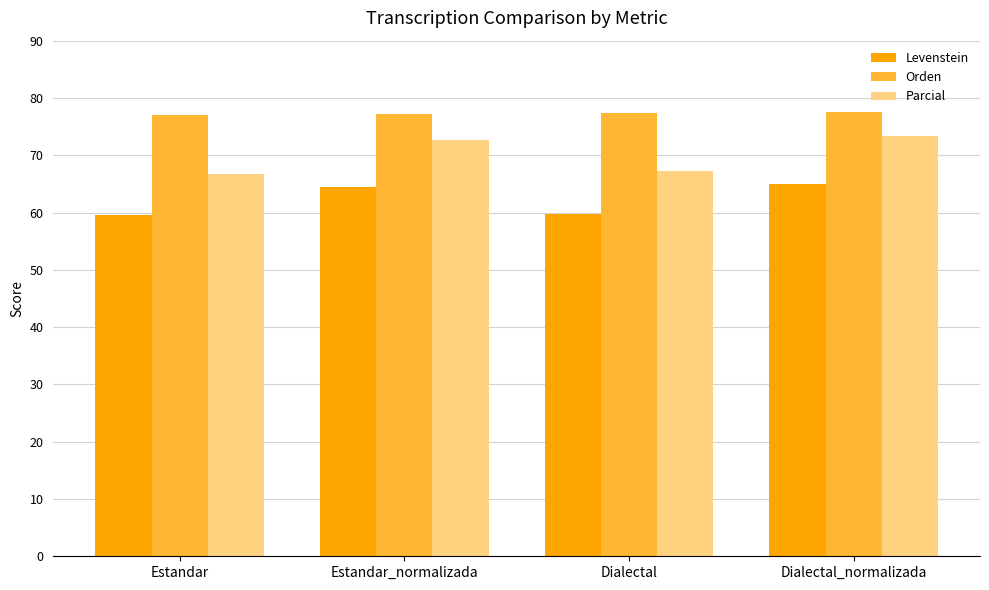

What is the label of the 4th bar from the right?

Estandar